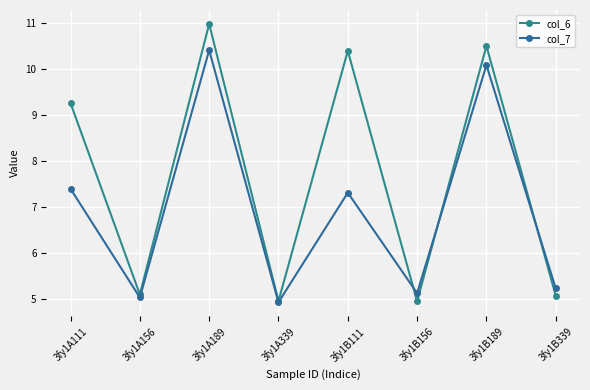

Reading left to right, extract all data points from this chart.

col_6: 9.3	5.1	11.0	4.9	10.4	4.9	10.5	5.1
col_7: 7.4	5.0	10.4	4.9	7.3	5.1	10.1	5.2